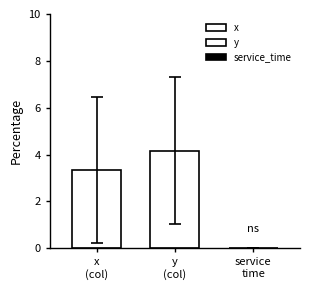

How many bars are there in total?

2